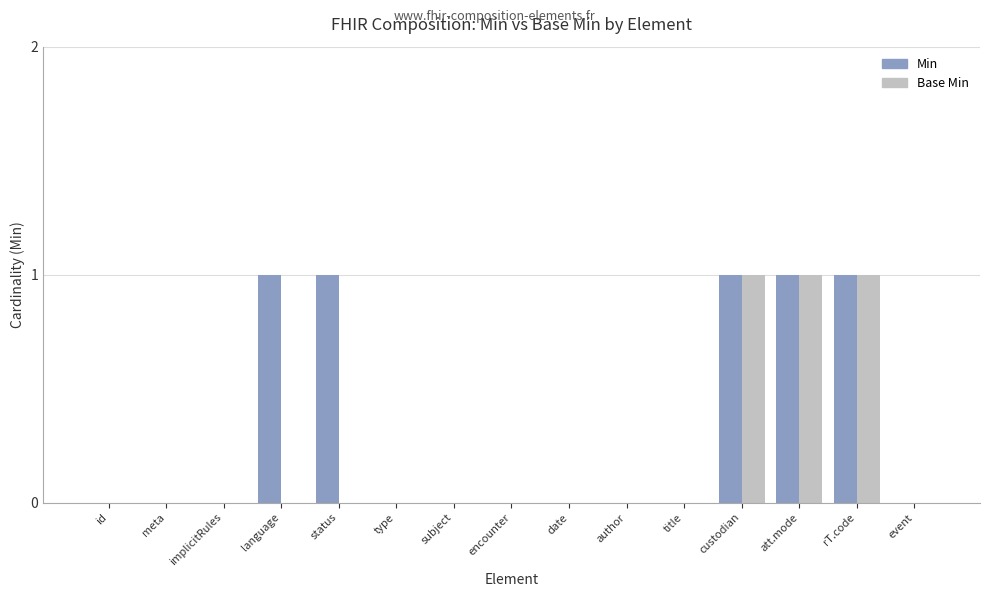

What is the greatest value displayed?

1